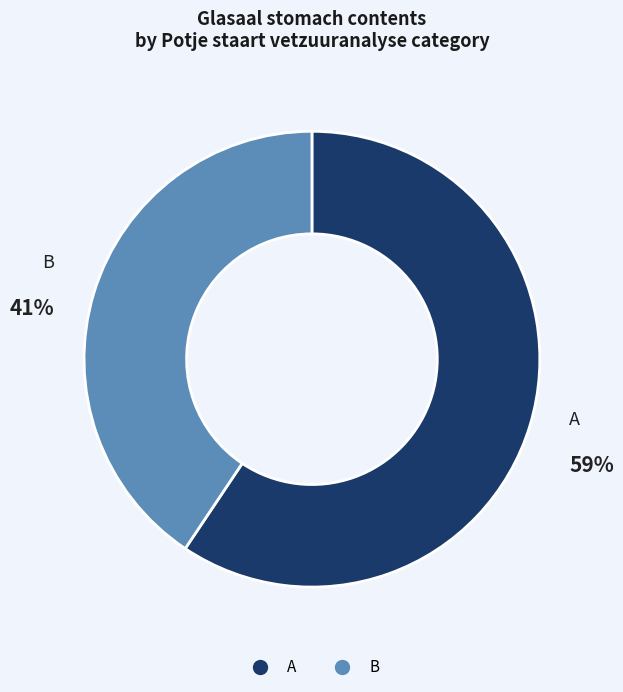

Between B and A, which is larger?

A